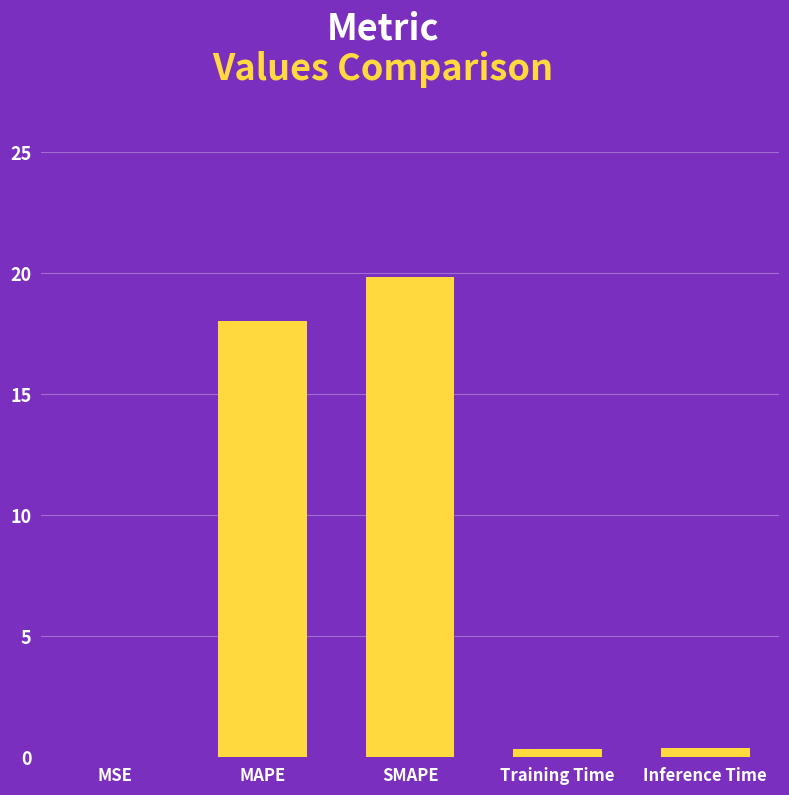

True or false: the data shows 18.0 at MAPE.

True